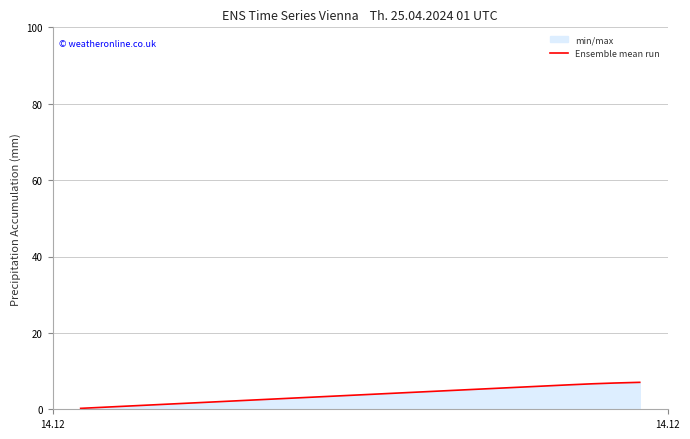

What is the maximum value shown in the chart?

7.1